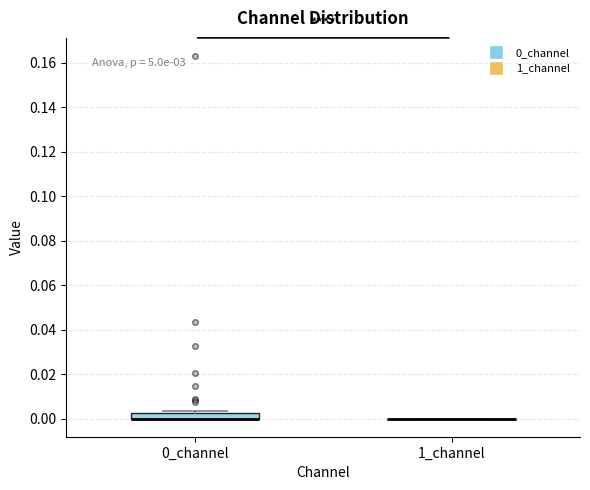

Comparing the boxes themselves (not the whiskers), which one is the tallest?

0_channel